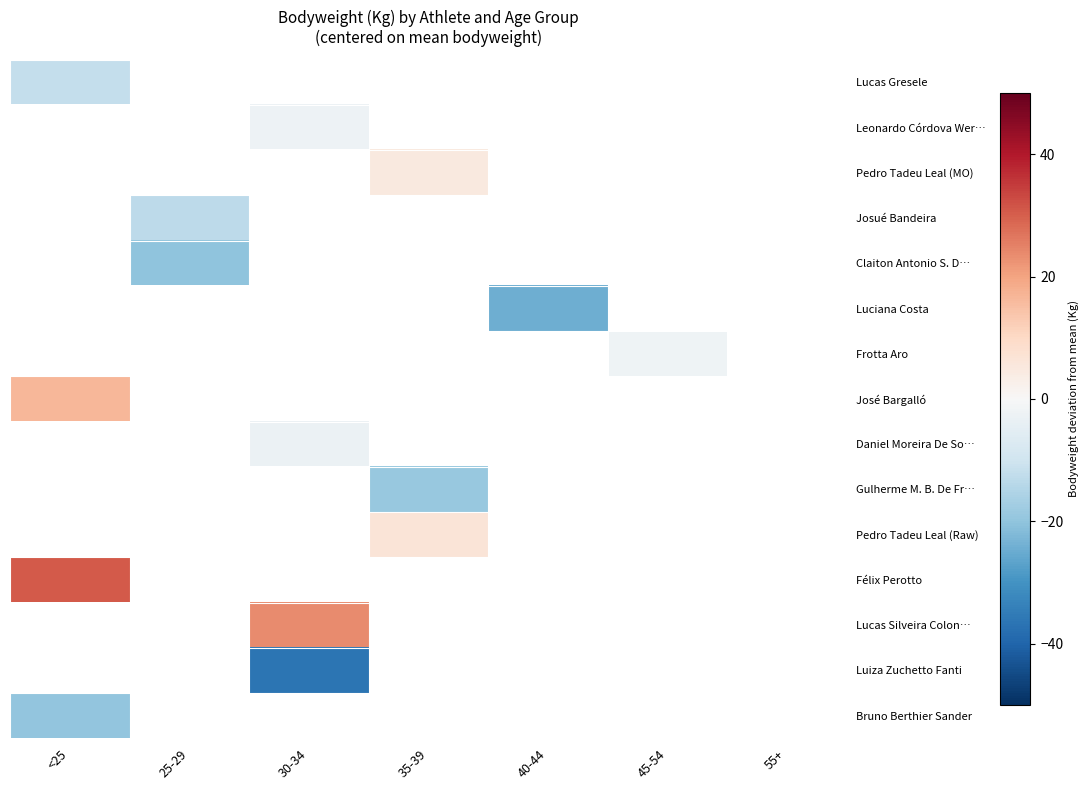

What is the maximum value shown in the chart?

30.6